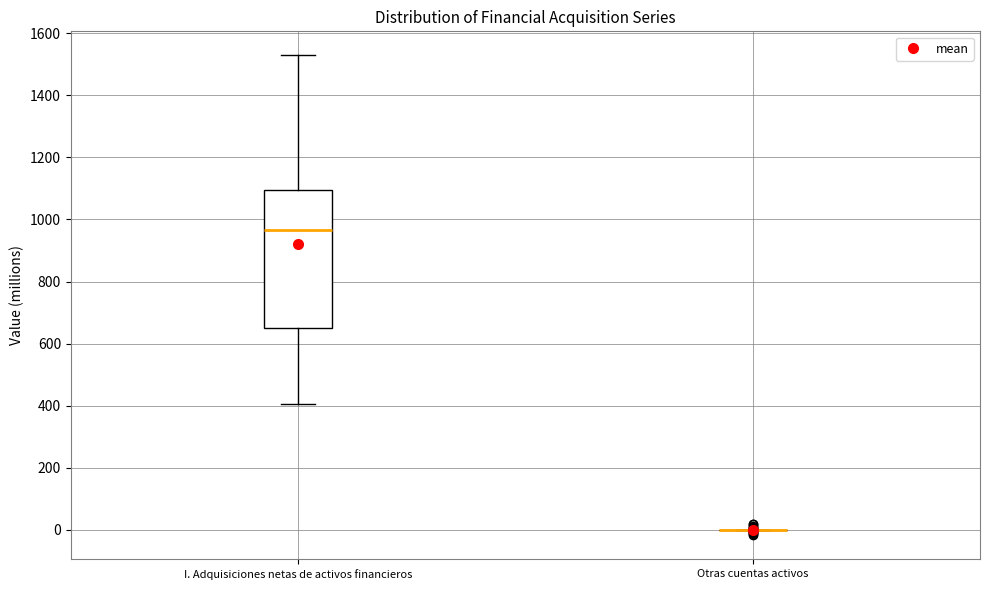

Reading left to right, read every box against the y-axis: the position of its median line, the range the box covers, and the ends of its whiskers. The values are not printed on the chart, so give them approximately, as read against the axis.

I. Adquisiciones netas de activos financieros: median 960, box 660 to 1100, whiskers 400 to 1520
Otras cuentas activos: box collapsed to a line at 0, whiskers 0 to 0